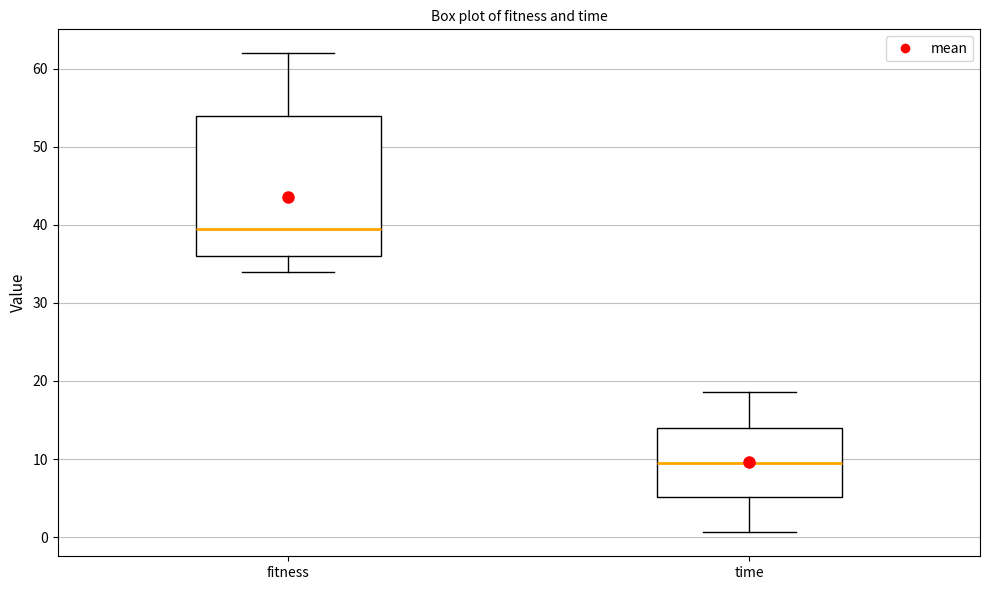

Which box's median line is the lowest?

time